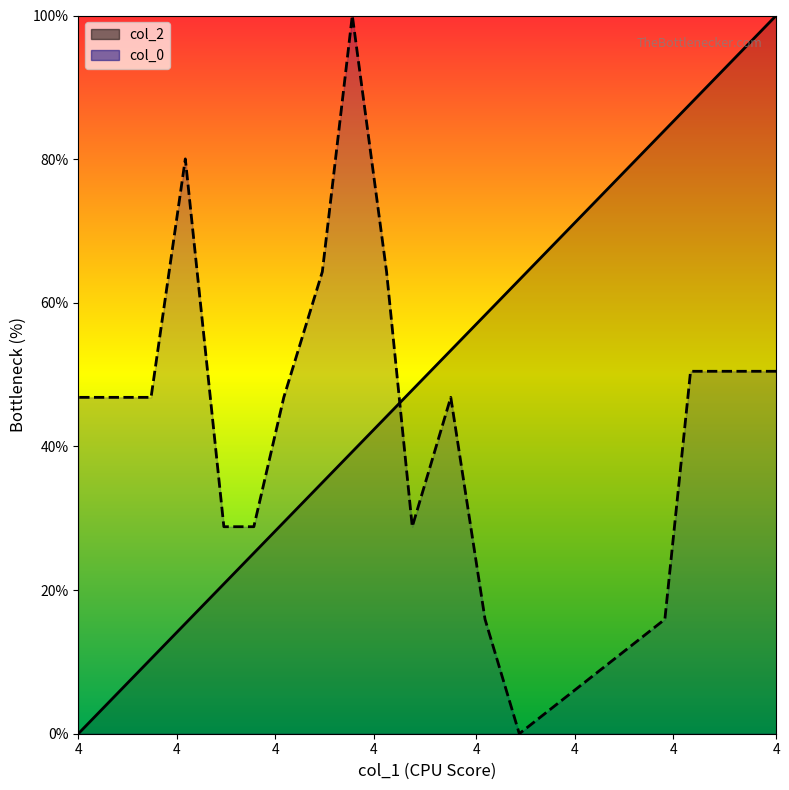

List the series in order of their overall mean, highest first.

col_2, col_0